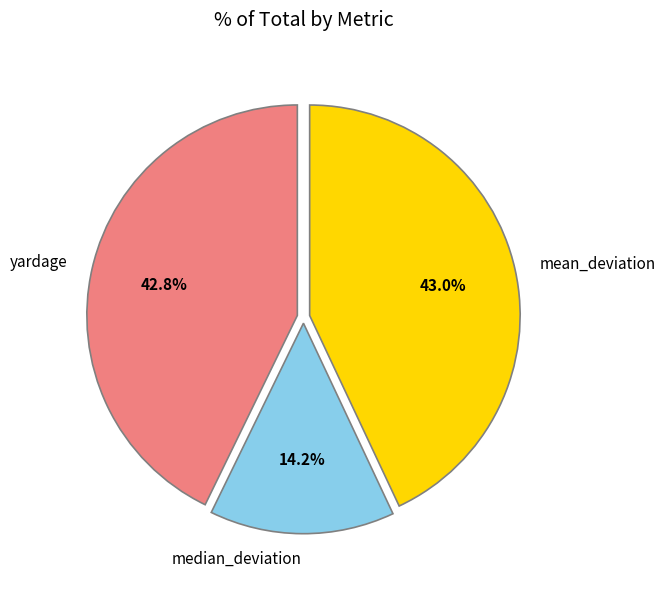

What portion of the pie excludes yardage?

57.2%